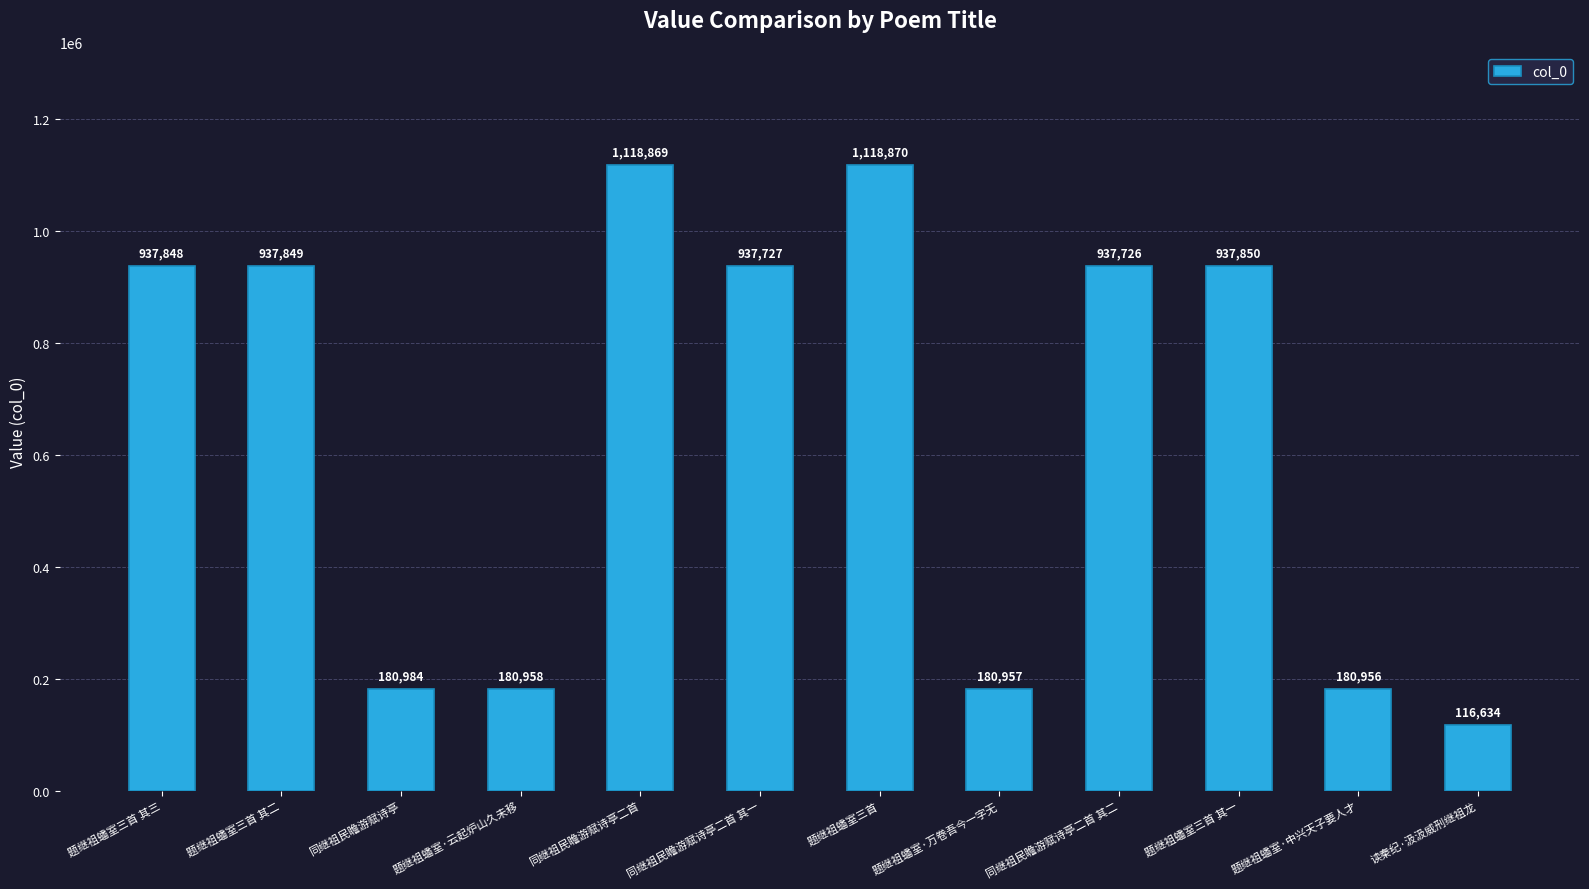

Reading right to left, list all the values displayed in this chart.

读秦纪·汲汲威刑继祖龙=116634	题继祖蟠室·中兴天子要人才=180956	题继祖蟠室三首 其一=937850	同继祖民瞻游赋诗亭二首 其二=937726	题继祖蟠室·万卷吾今一字无=180957	题继祖蟠室三首=1118870	同继祖民瞻游赋诗亭二首 其一=937727	同继祖民瞻游赋诗亭二首=1118869	题继祖蟠室·云起炉山久未移=180958	同继祖民瞻游赋诗亭=180984	题继祖蟠室三首 其二=937849	题继祖蟠室三首 其三=937848